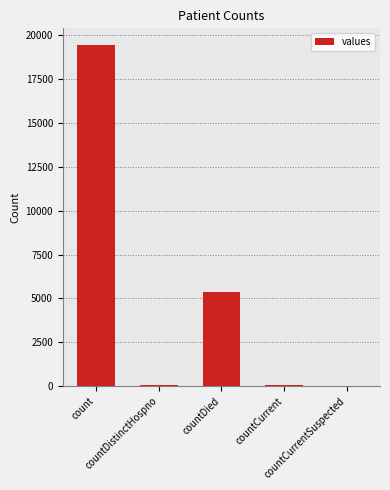

How many series are shown in this chart?

1